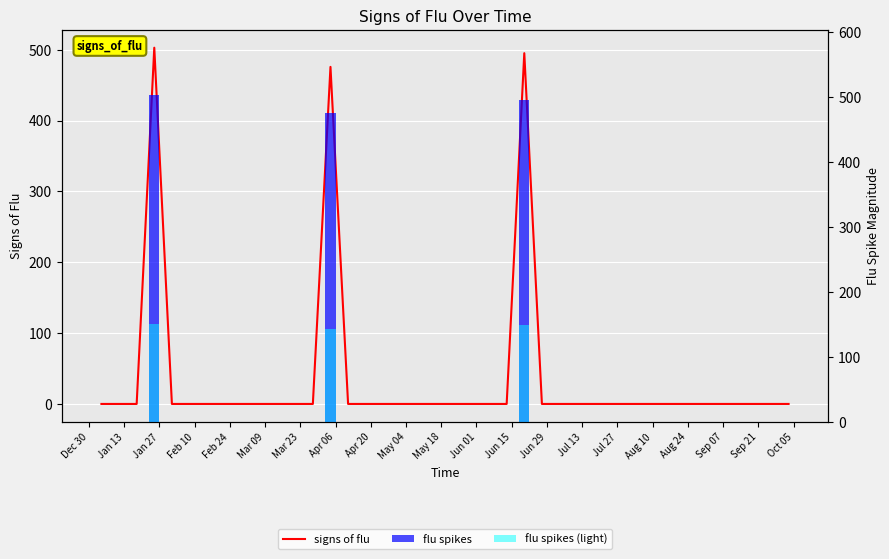

Which series changed the most between Jan 27 and Jun 15?

signs of flu